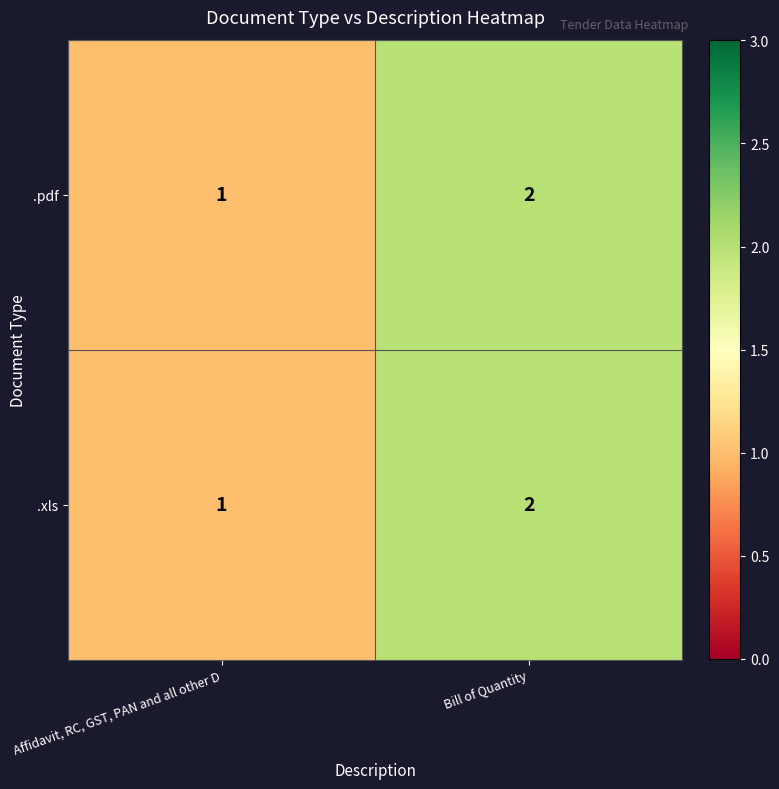

What is the sum of all .xls values?

3